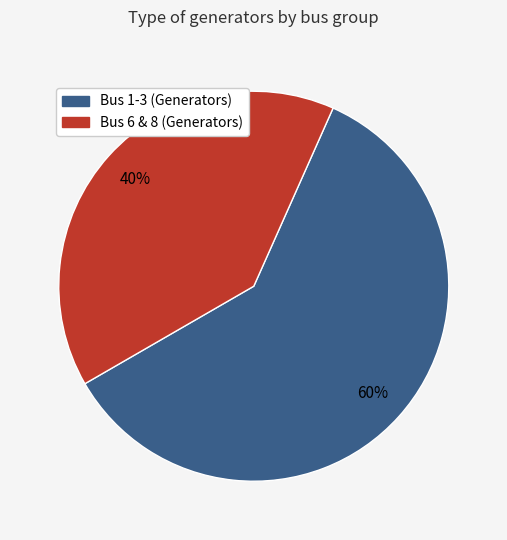

Is there a majority slice in this chart?

Yes